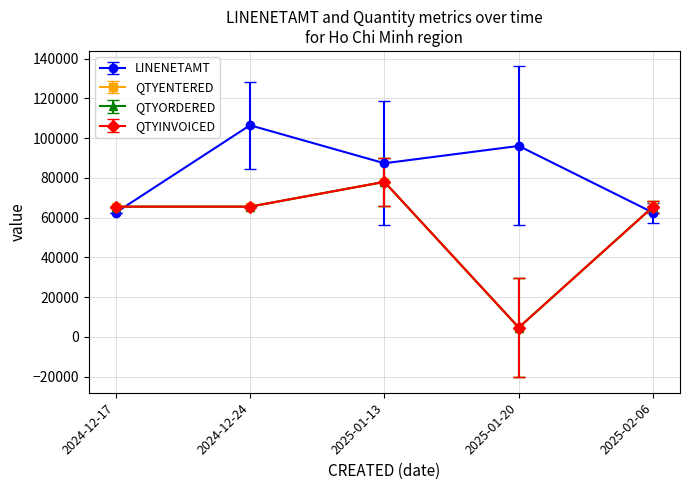

Which series has the widest spread of values?

QTYENTERED